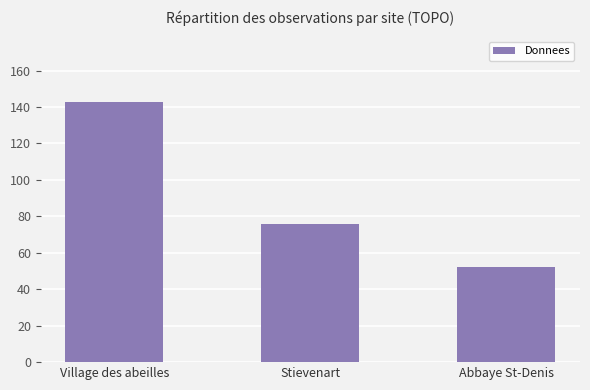

True or false: the data shows 200 at Village des abeilles.

False